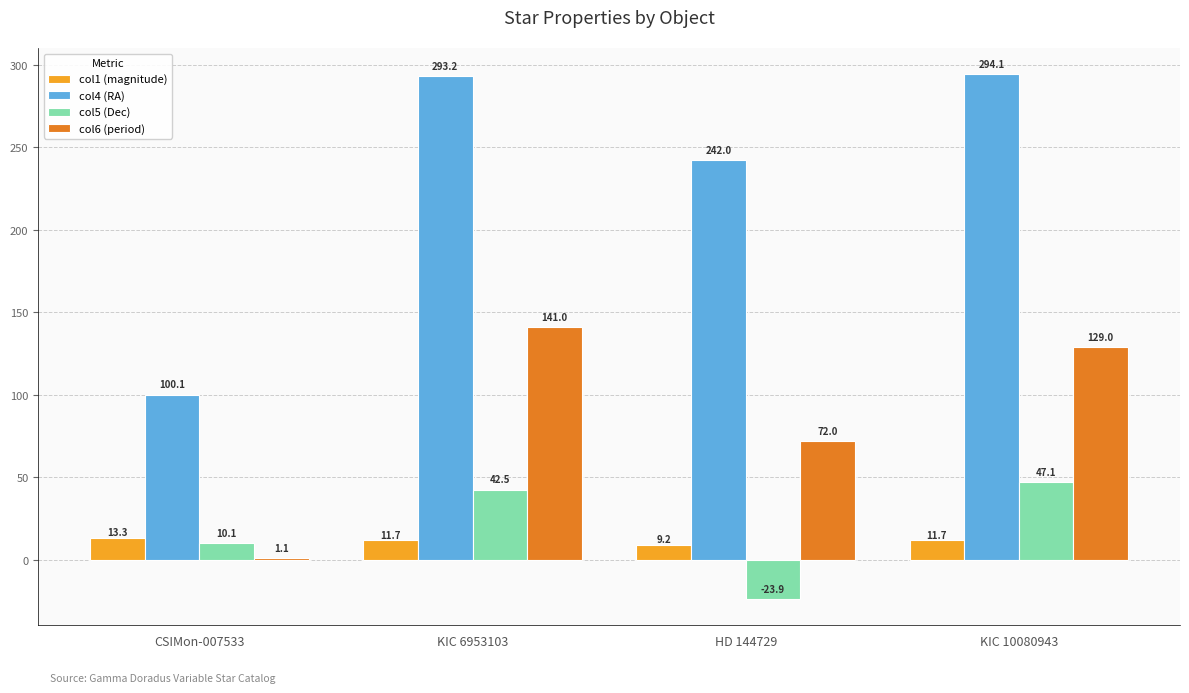

What is the approximate value of col6 (period) at HD 144729?

72.0